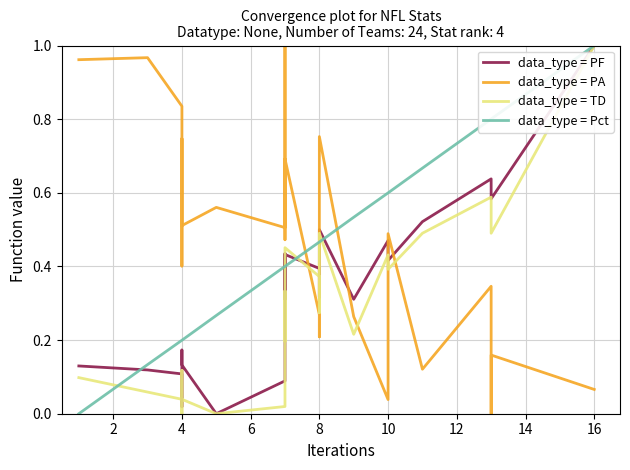

Does the chart have visible grid lines?

Yes